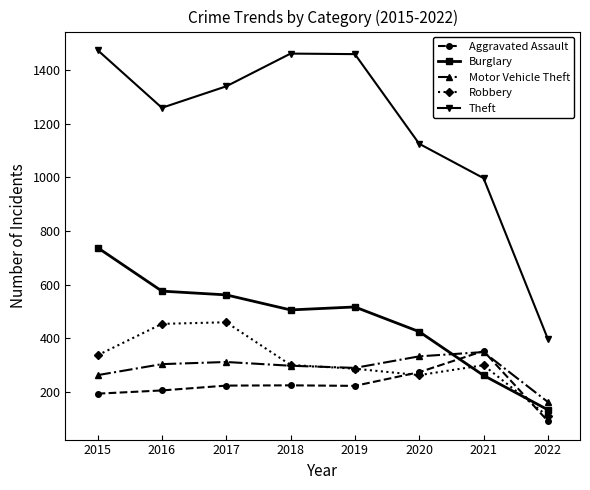

The Motor Vehicle Theft series shows 440 at 2020. True or false?

False